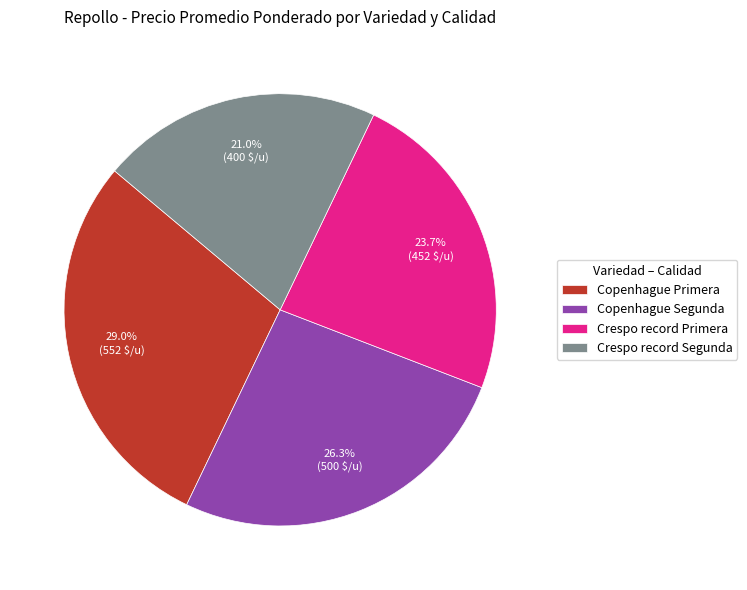

Approximately how many times larger is the value at Crespo record Primera compared to Copenhague Segunda?

0.9